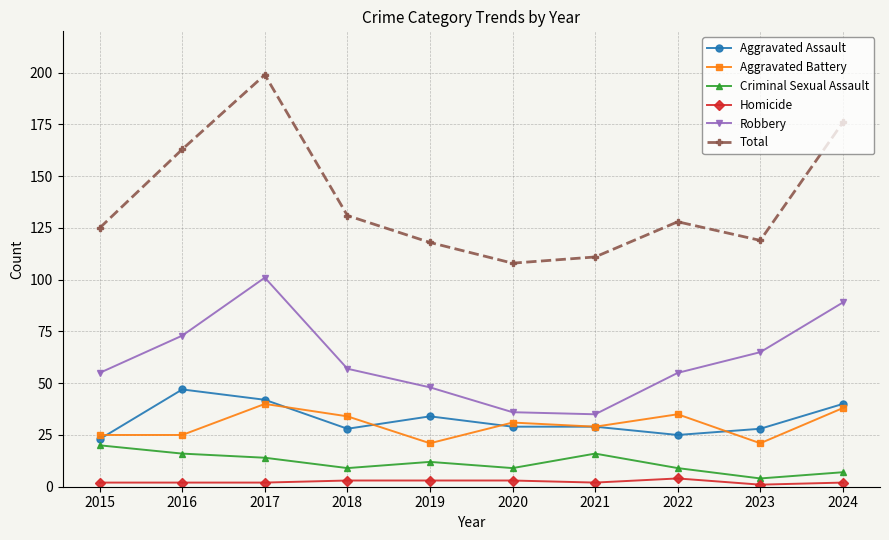

What are all the series names shown in the legend?

Aggravated Assault, Aggravated Battery, Criminal Sexual Assault, Homicide, Robbery, Total